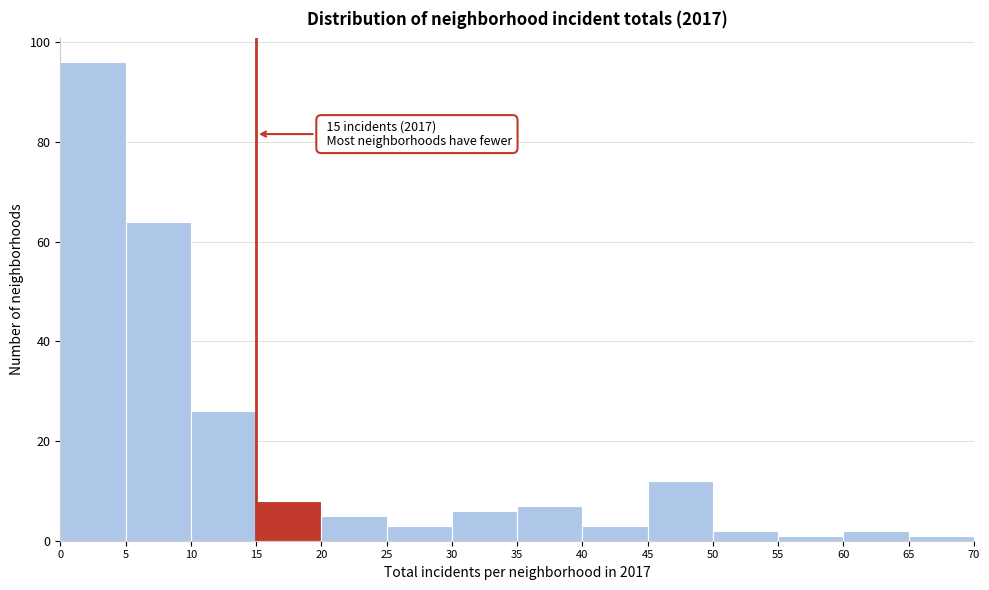

Which range on the x-axis has the tallest bar?

0 to 5